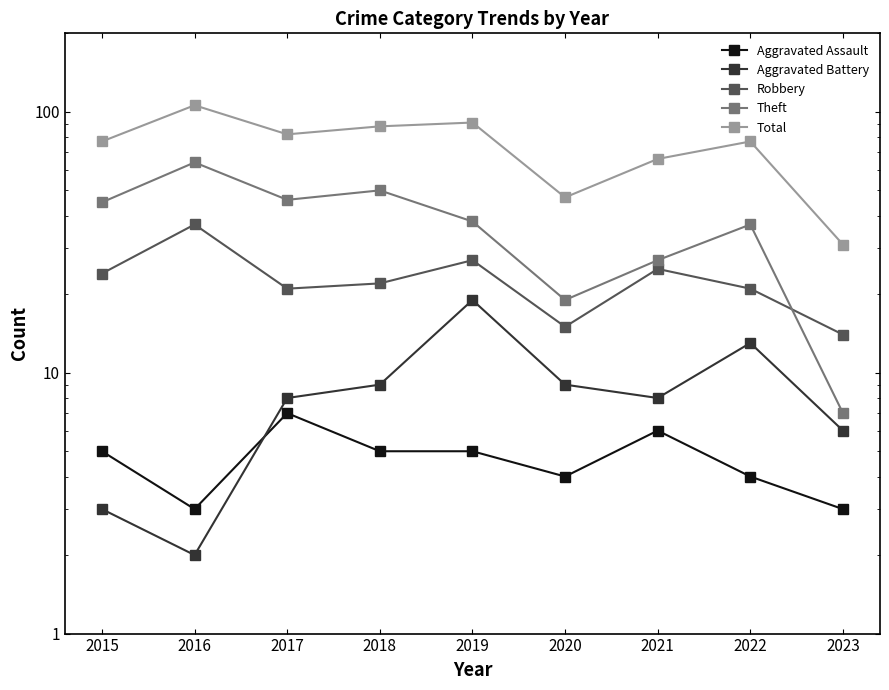

Which series has the largest range (max minus min)?

Total